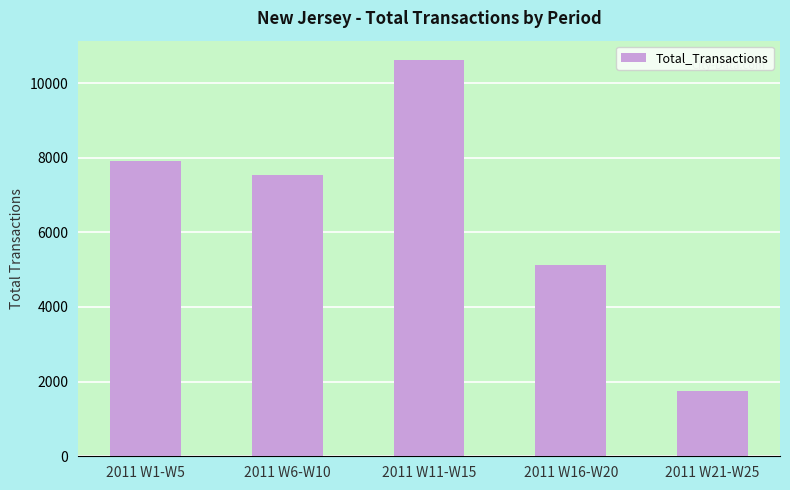

Rank the categories by value from lowest to highest.

2011 W21-W25, 2011 W16-W20, 2011 W6-W10, 2011 W1-W5, 2011 W11-W15